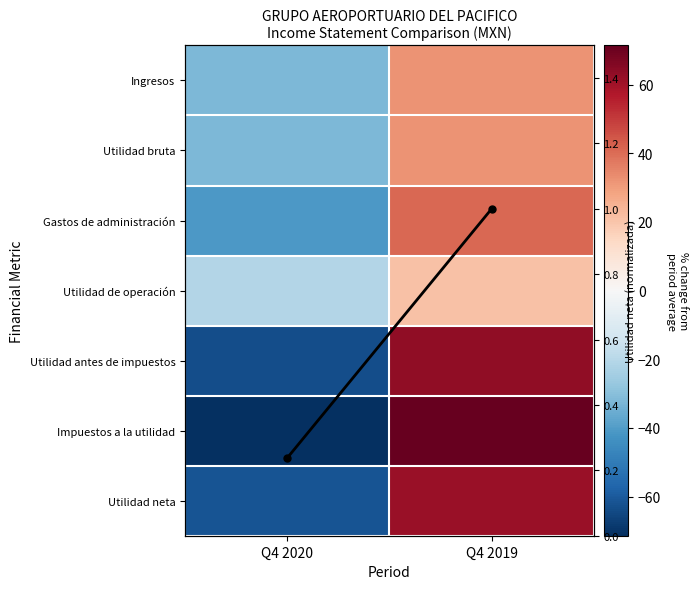

The Utilidad bruta series shows 32.2 at Q4 2019. True or false?

True